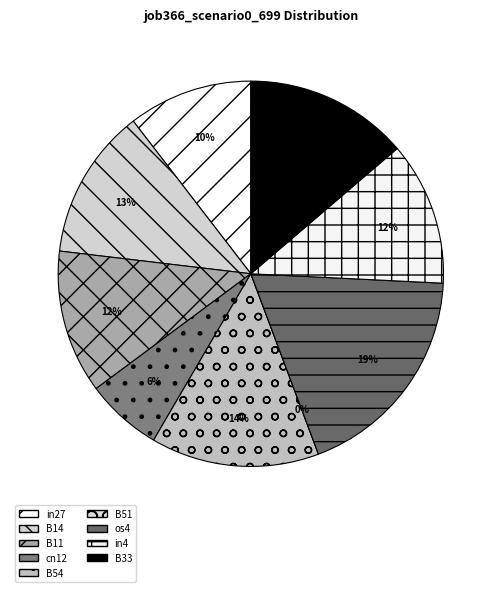

To the nearest percent, what is the difference between the B51 and B54 slice percentages?

14%